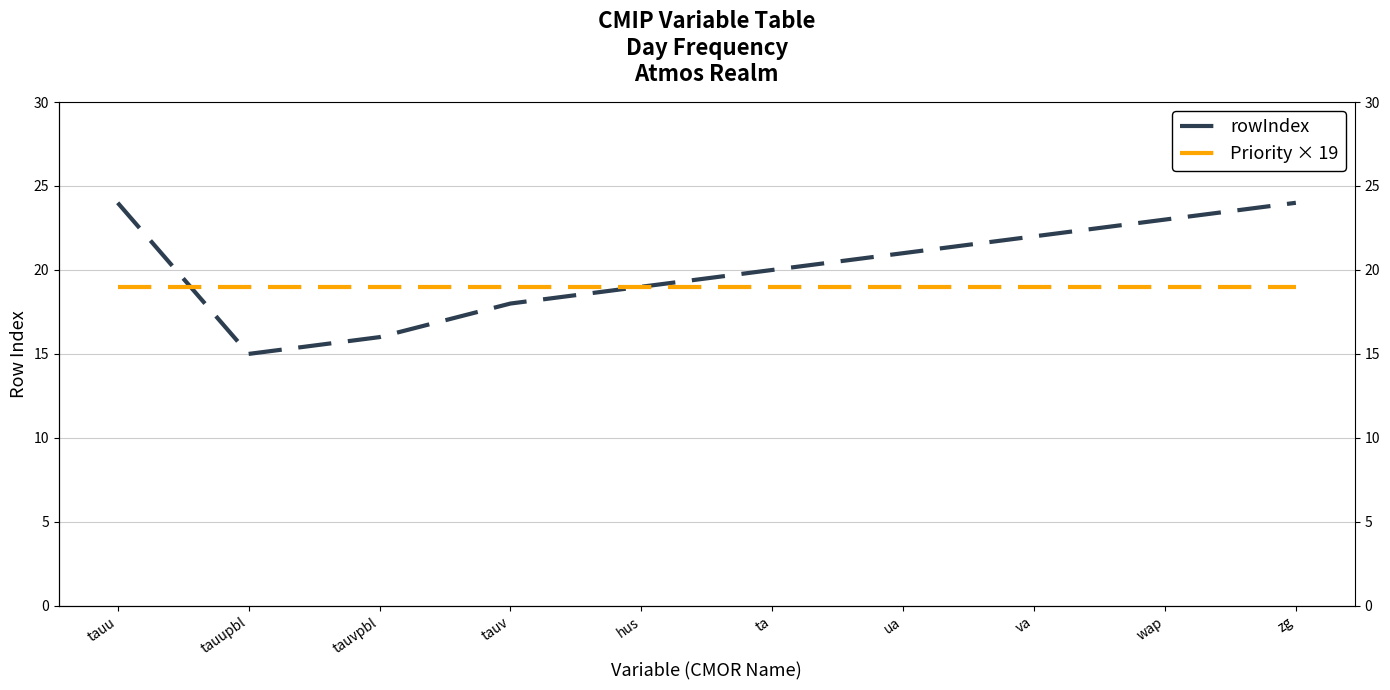

Count the rowIndex values in the range 18 to 23.

6